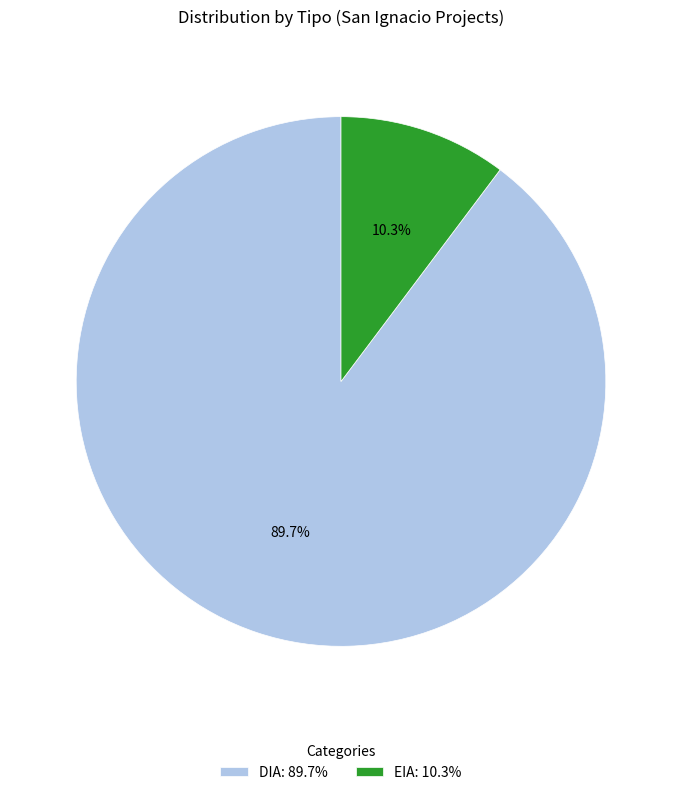

Between DIA and EIA, which is larger?

DIA